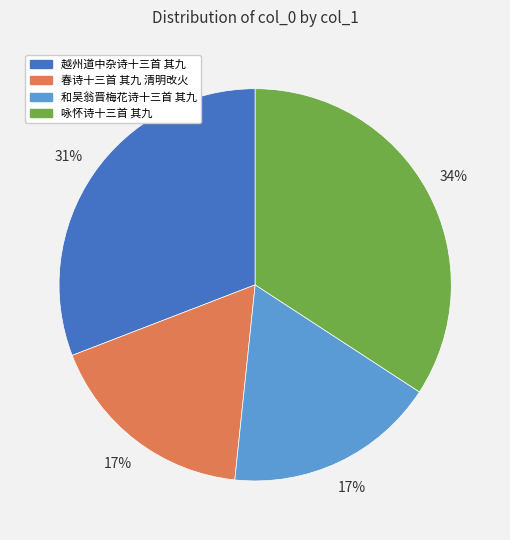

To the nearest percent, what percentage of the pie is 春诗十三首 其九 清明改火?

17%